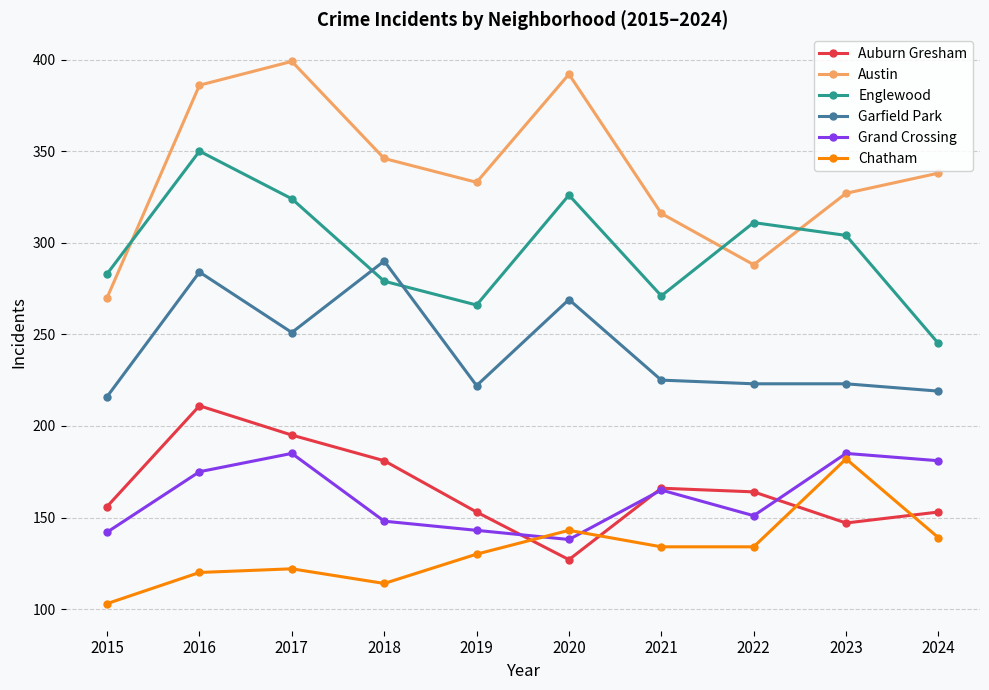

At which category does Grand Crossing reach its first local valley?

2020